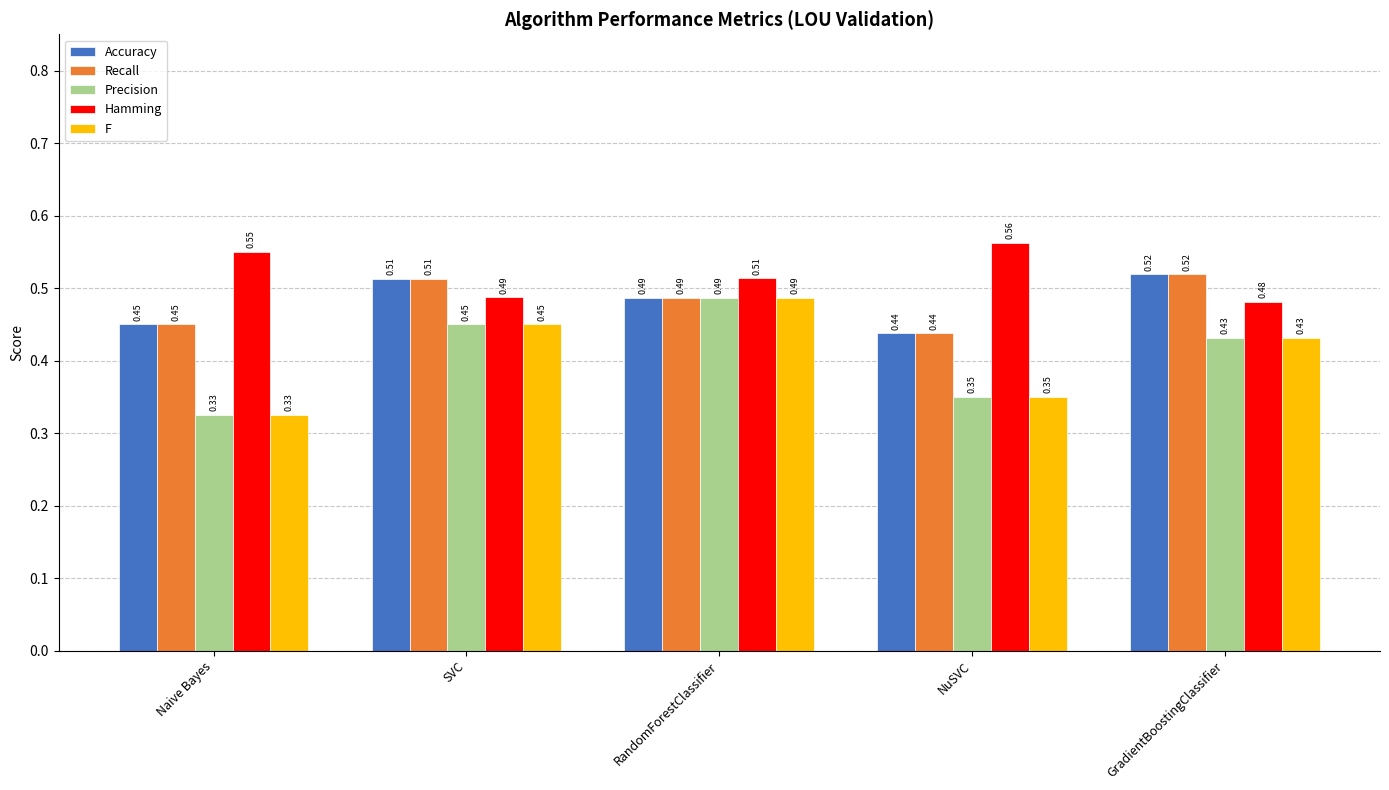

Which series has the largest total across all categories?

Hamming